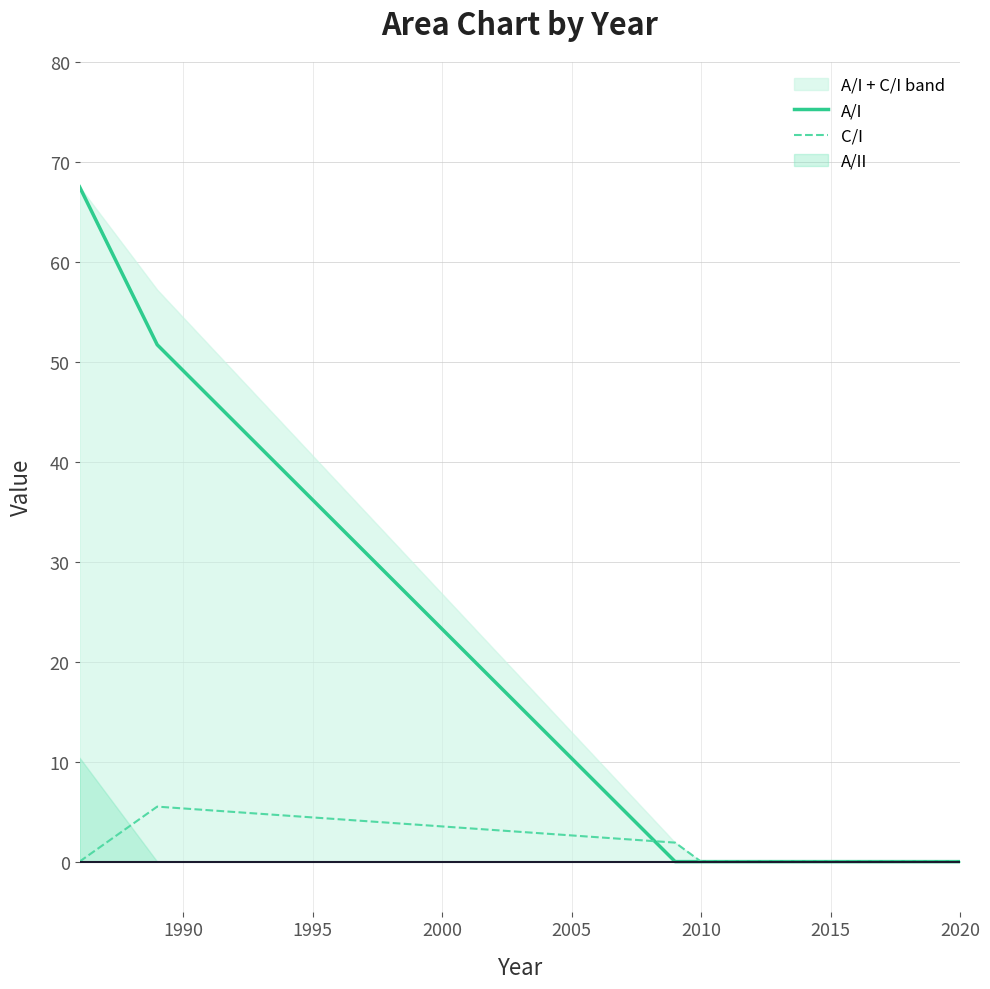

The C/I series shows 0.0 at 2020. True or false?

True